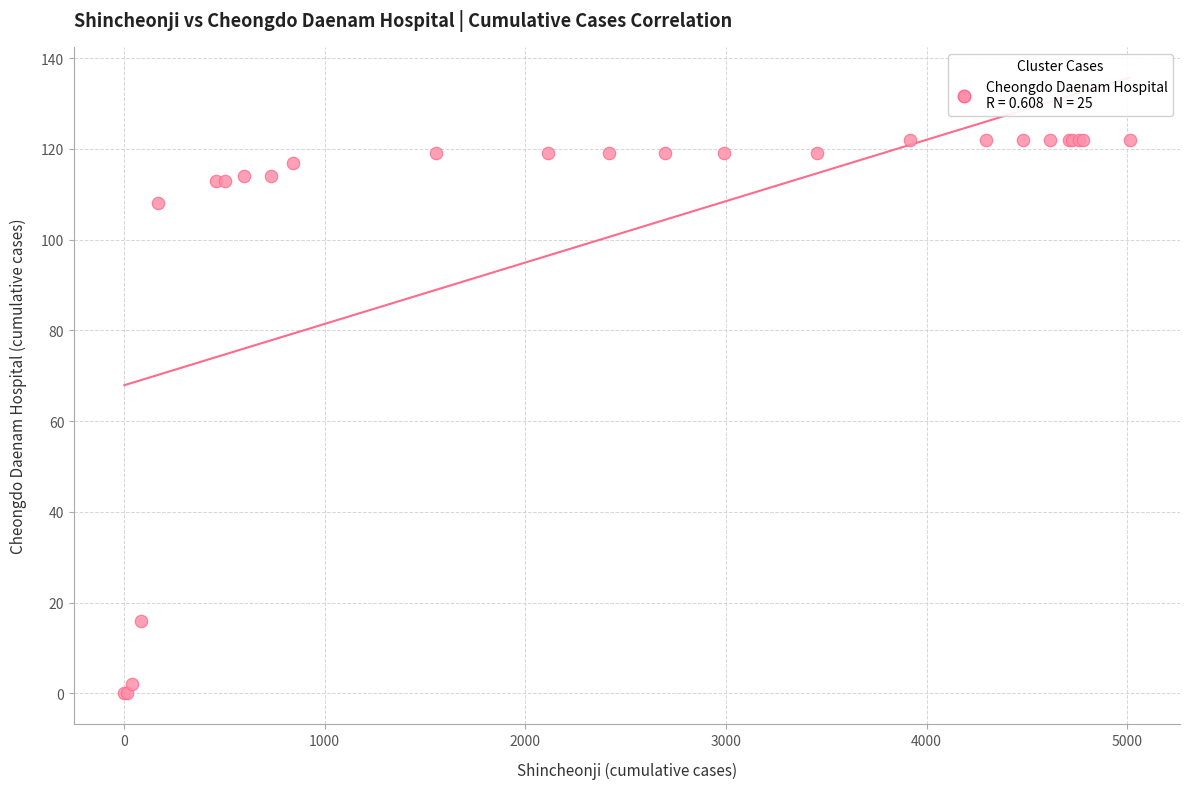

What Y value in the scatter plot is closest to 61?

16